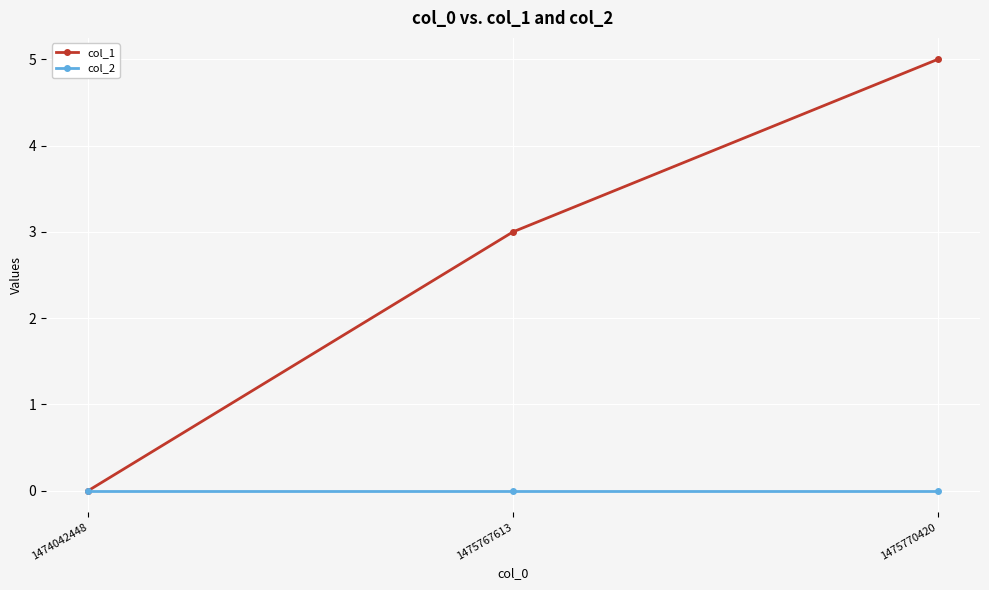

True or false: col_1 has a value of 5 at 1475767613.

False